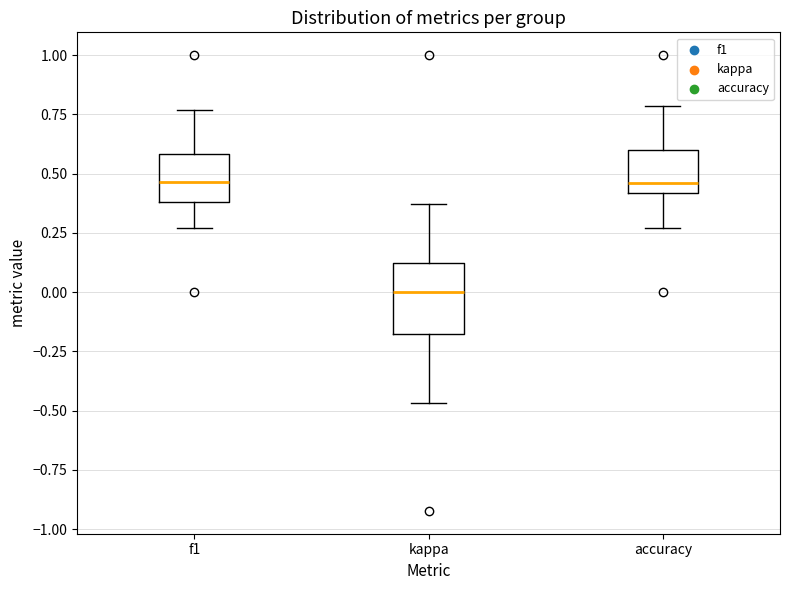

Where does the median line of the box for accuracy sit on the y-axis? The values are not printed on the chart, so give them approximately, as read against the axis.

0.45